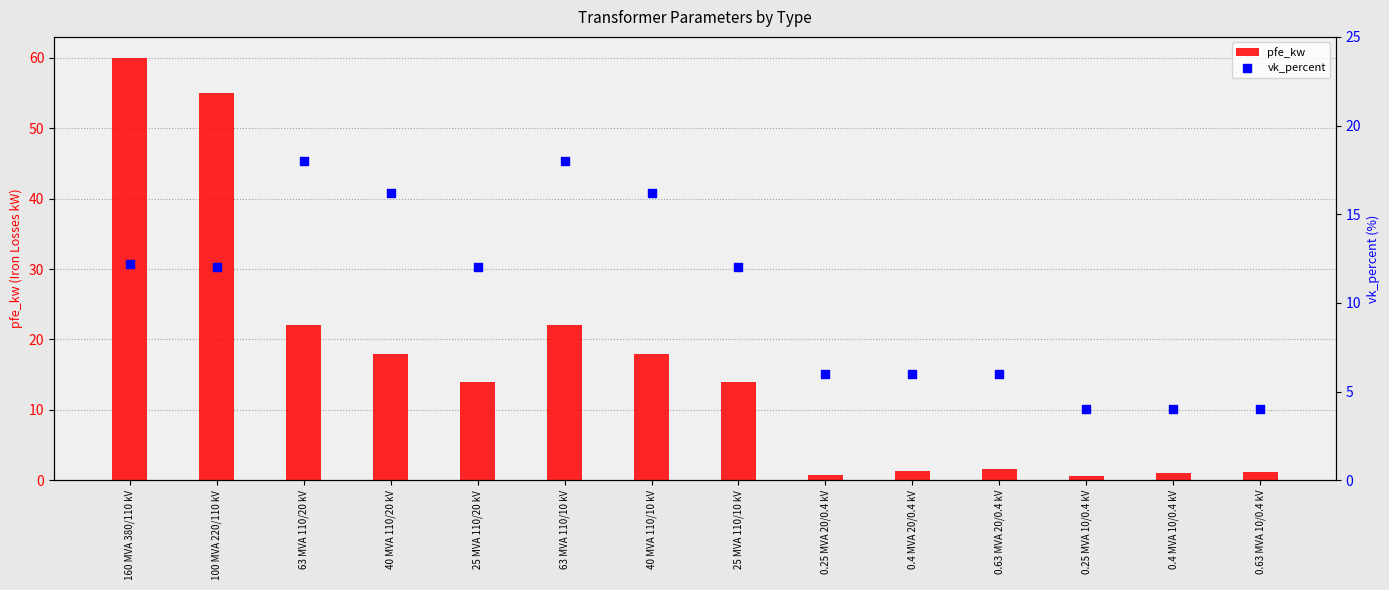

What is the total value across all series at 40 MVA 110/10 kV?

34.2